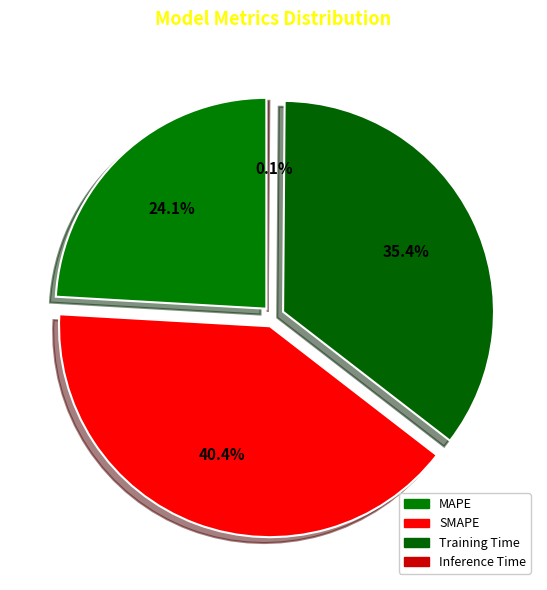

Between MAPE and Inference Time, which is larger?

MAPE